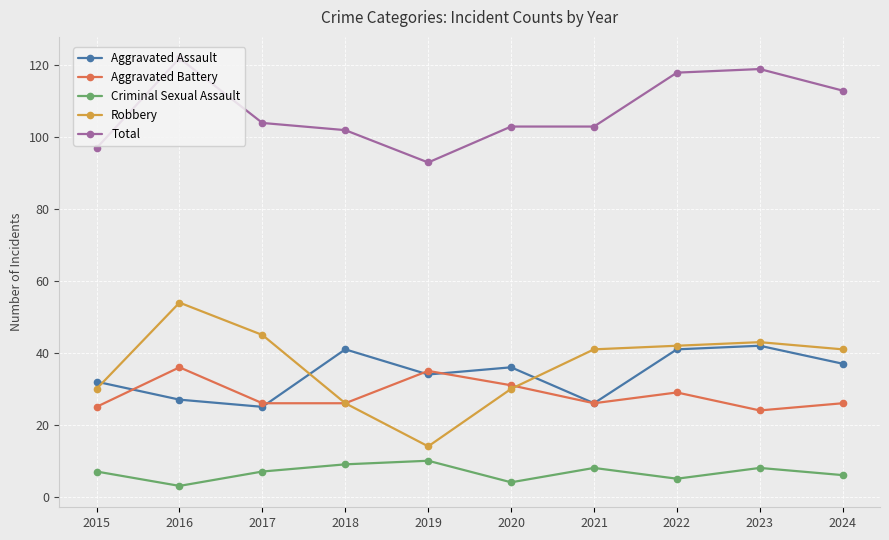

True or false: Robbery has a value of 30 at 2015.

True